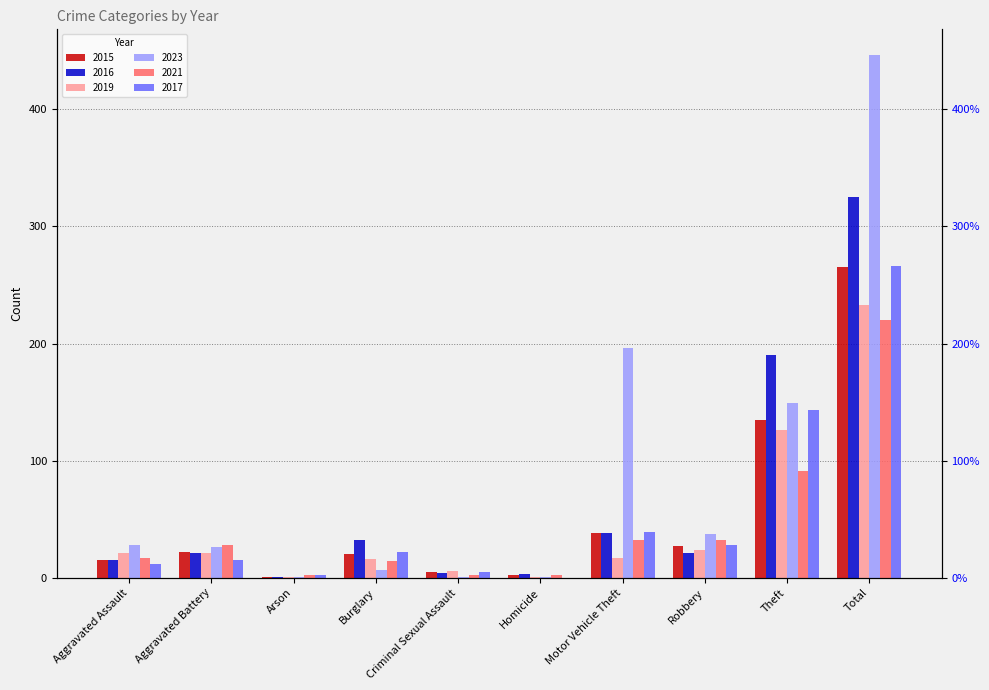

Are the bars grouped side by side (vs. stacked)?

Yes